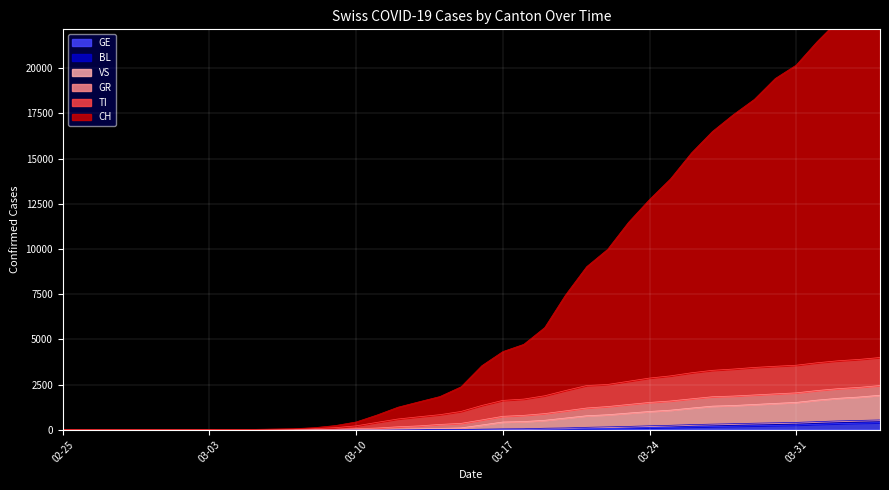

True or false: GE and VS cross at least once.

False